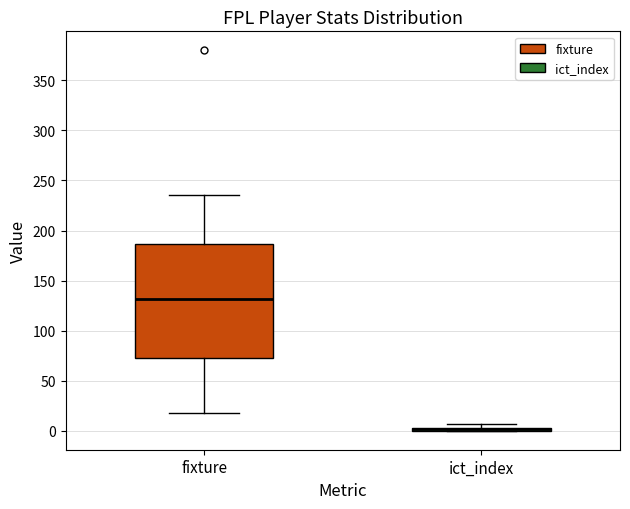

Comparing the boxes themselves (not the whiskers), which one is the tallest?

fixture